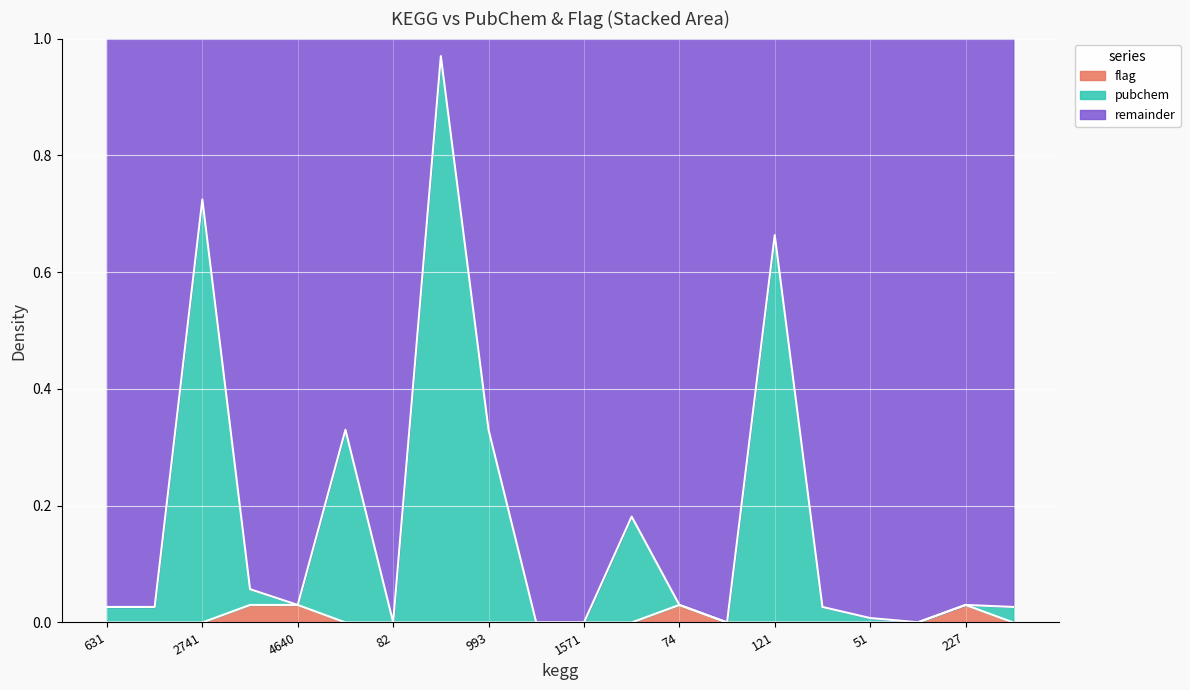

Reading left to right, transcribe all the data shown in this chart.

pubchem: 0.0	0.0	0.7	0.1	0.0	0.3	0.0	1.0	0.3	0.0	0.0	0.2	0.0	0.0	0.7	0.0	0.0	0.0	0.0	0.0
flag: 0.0	0.0	0.0	0.0	0.0	0.0	0.0	0.0	0.0	0.0	0.0	0.0	0.0	0.0	0.0	0.0	0.0	0.0	0.0	0.0